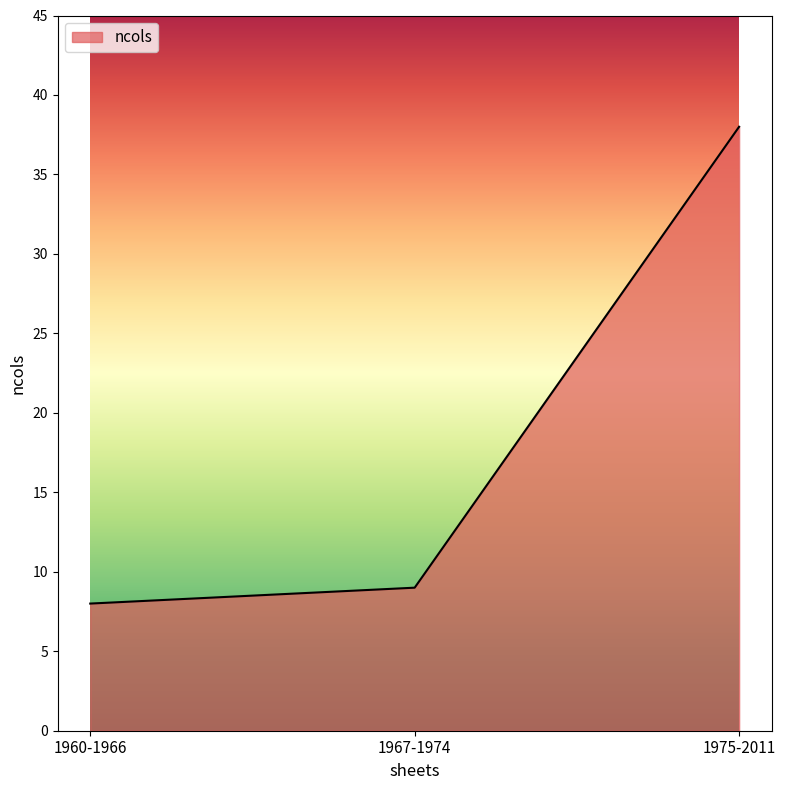

List the labels in order of value, largest first.

1975-2011, 1967-1974, 1960-1966